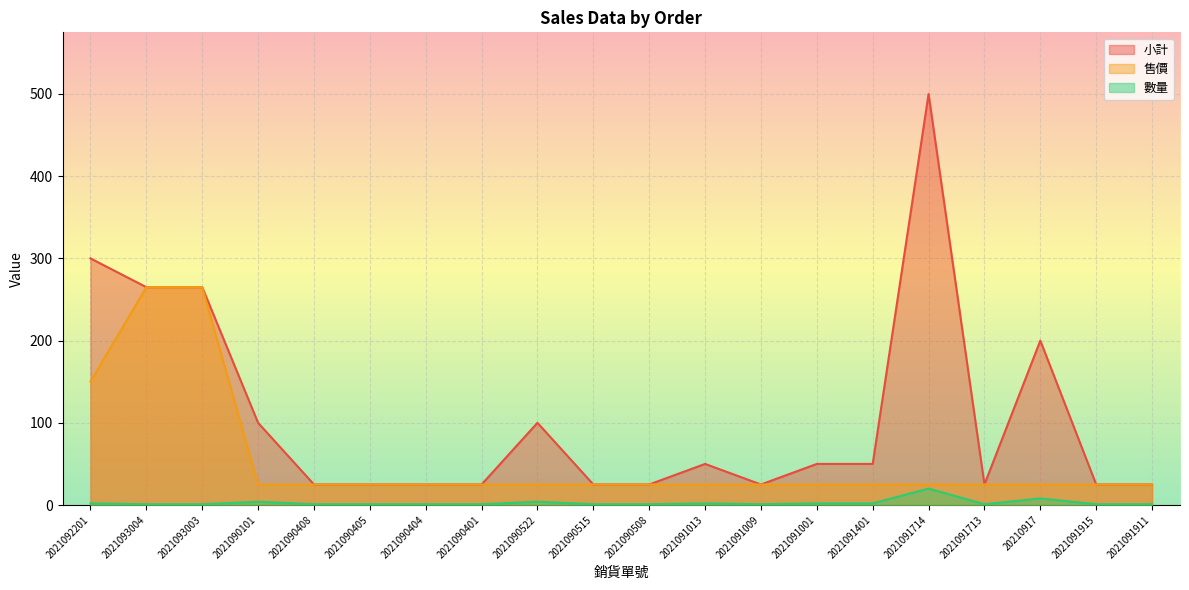

Which category has the highest value in the 小計 series?

2021091714